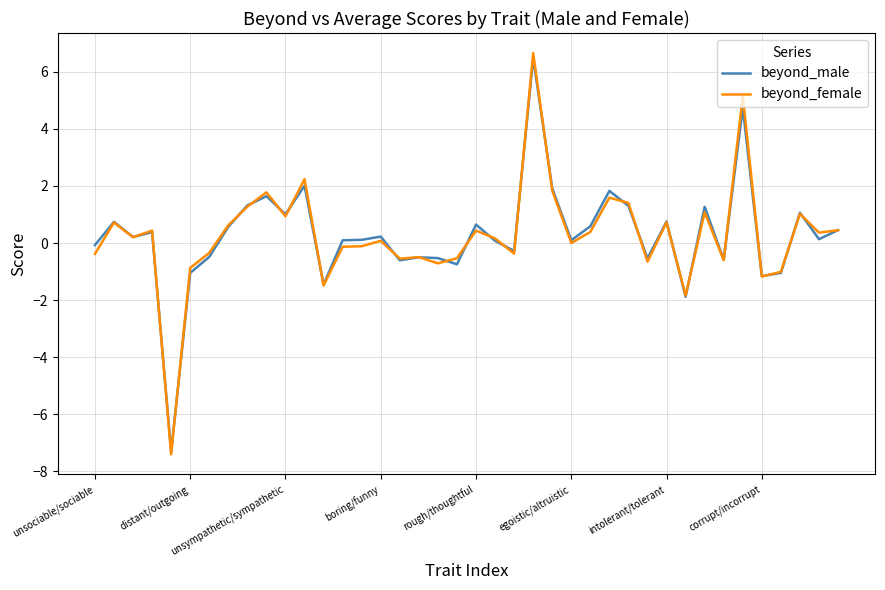

Which series has the widest spread of values?

beyond_female